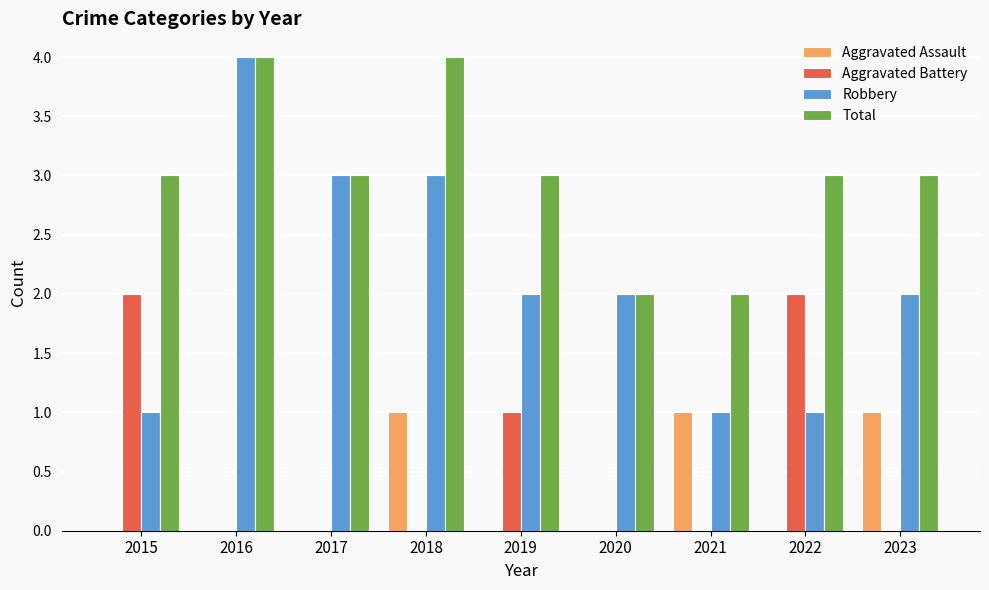

The Total series shows 5 at 2019. True or false?

False